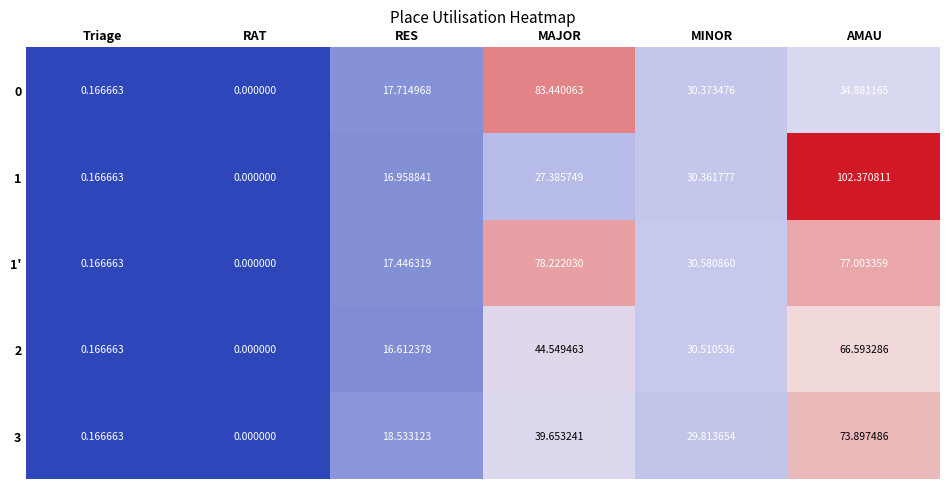

How many values in the 3 series are below 29?

3